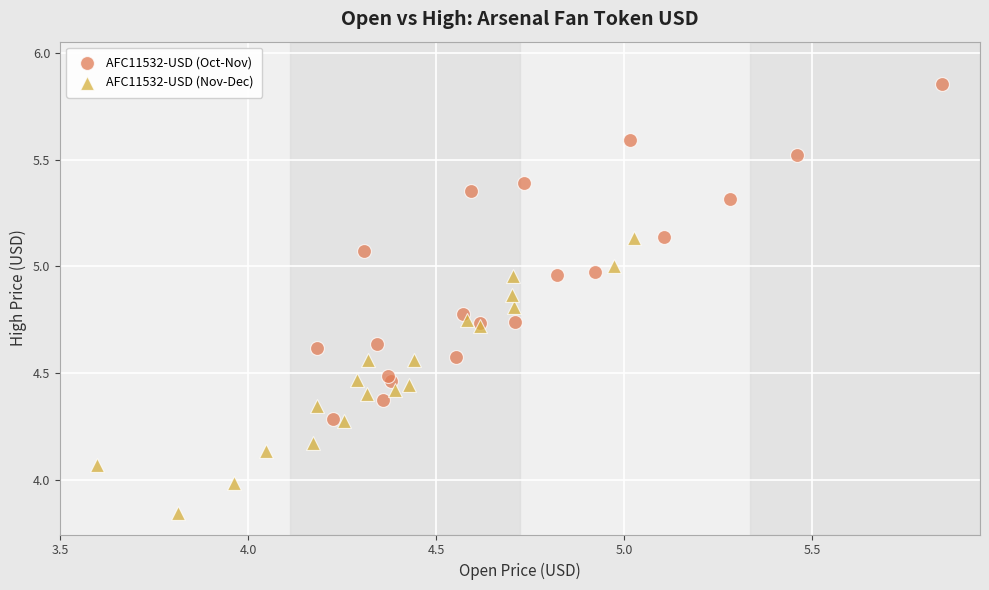

Which series has the largest Y range (max minus min)?

AFC11532-USD (Oct-Nov)